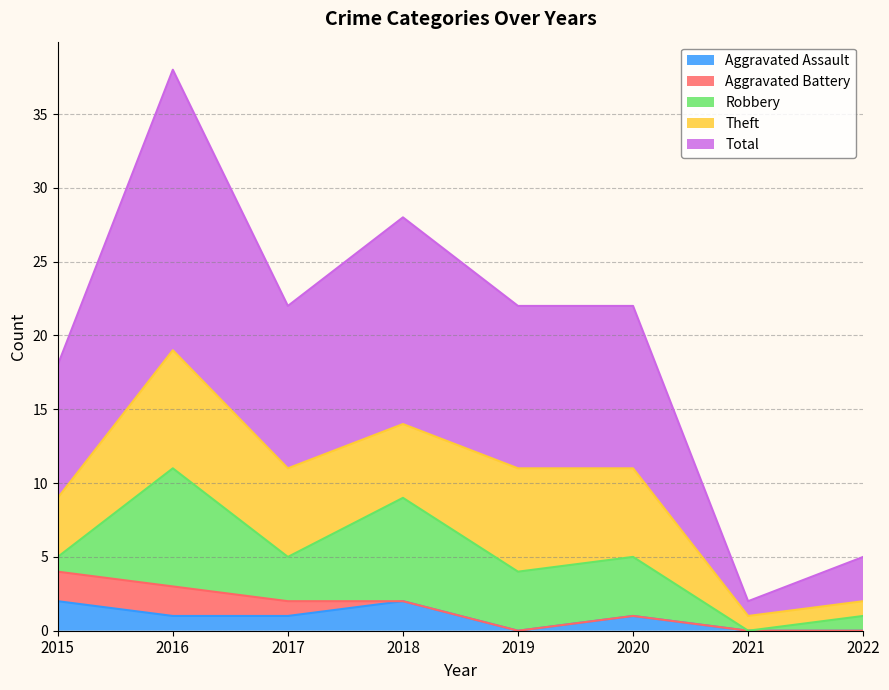

Where is Robbery nearest to the value 4?

2019